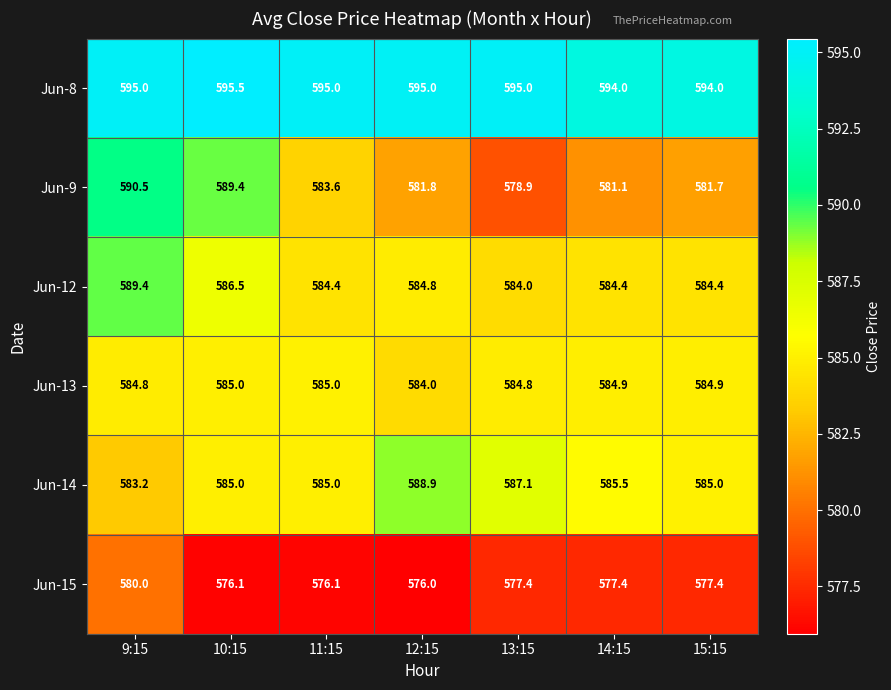

What is the sum of the Jun-13 values at 9:15 and 13:15?

1169.6